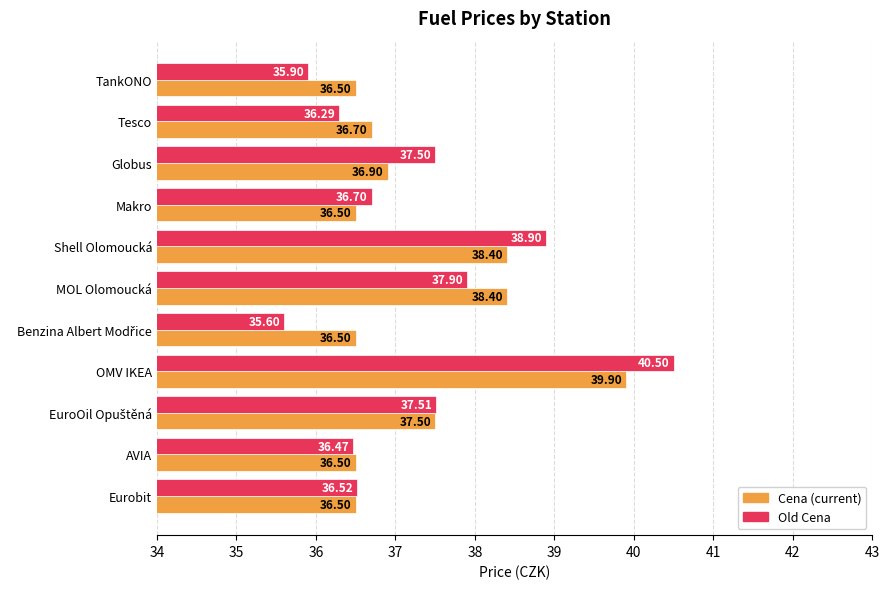

Which label corresponds to the largest value in the chart?

OMV IKEA